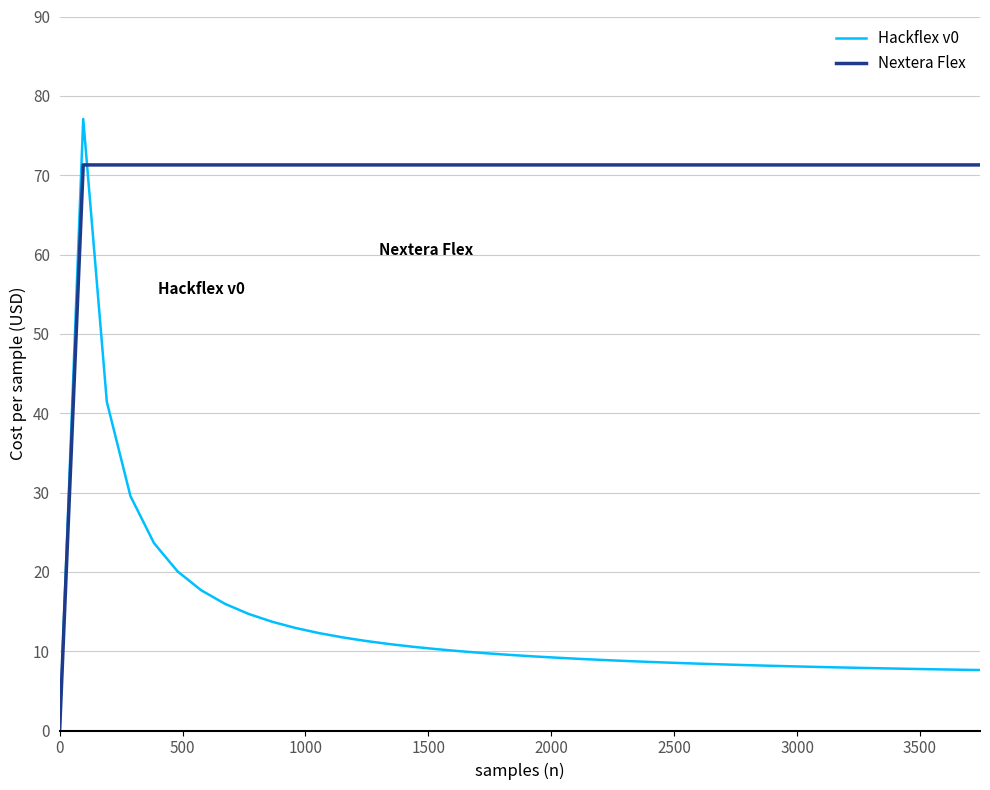

What is the maximum value shown in the chart?

77.1